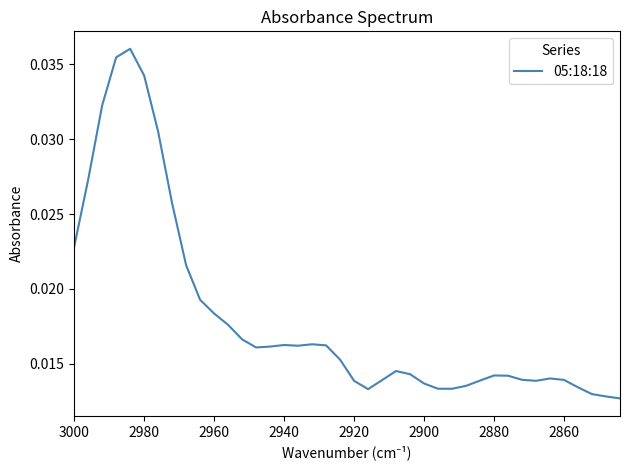

How many interior local valleys (lower than both neighbors) does the data have?

5